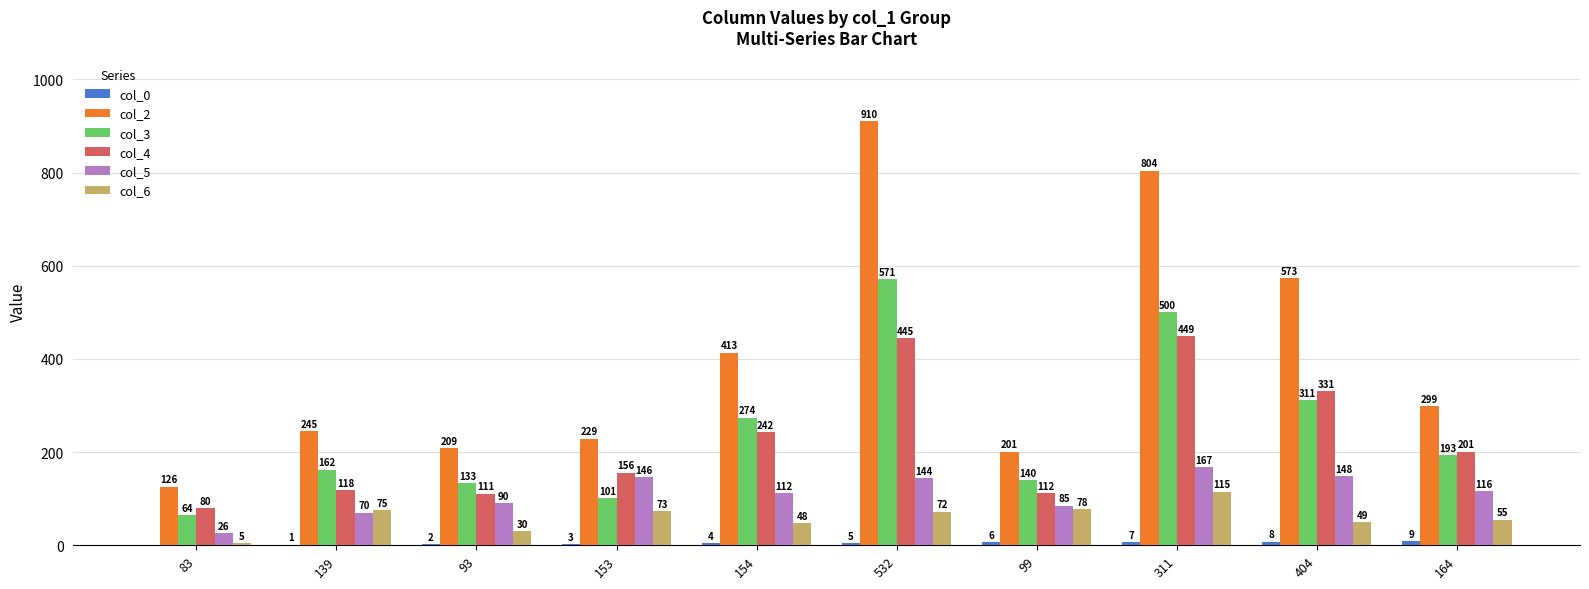

Which series changed the most between 154 and 532?

col_2